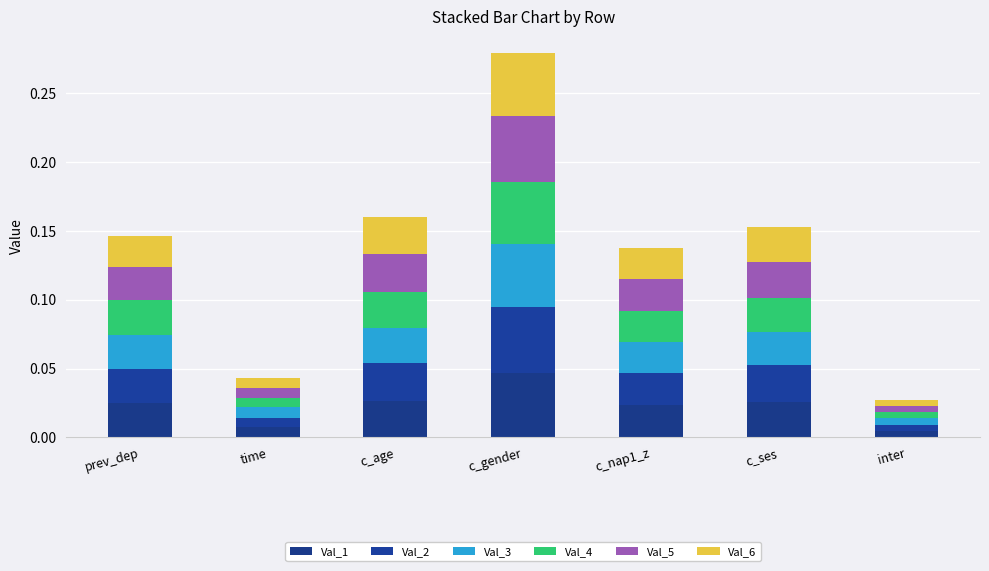

At prev_dep, list the series in order from largest to smallest.

Val_4, Val_1, Val_2, Val_3, Val_5, Val_6